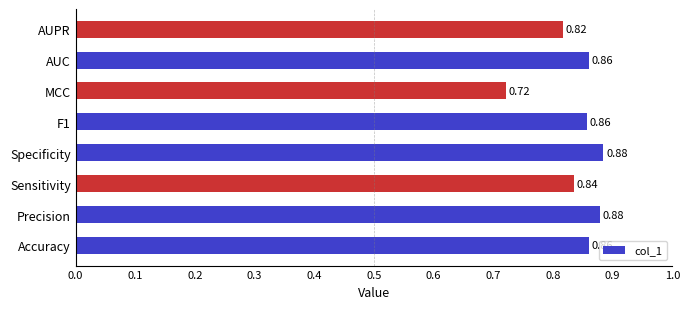

What is the sum of all values?

6.7